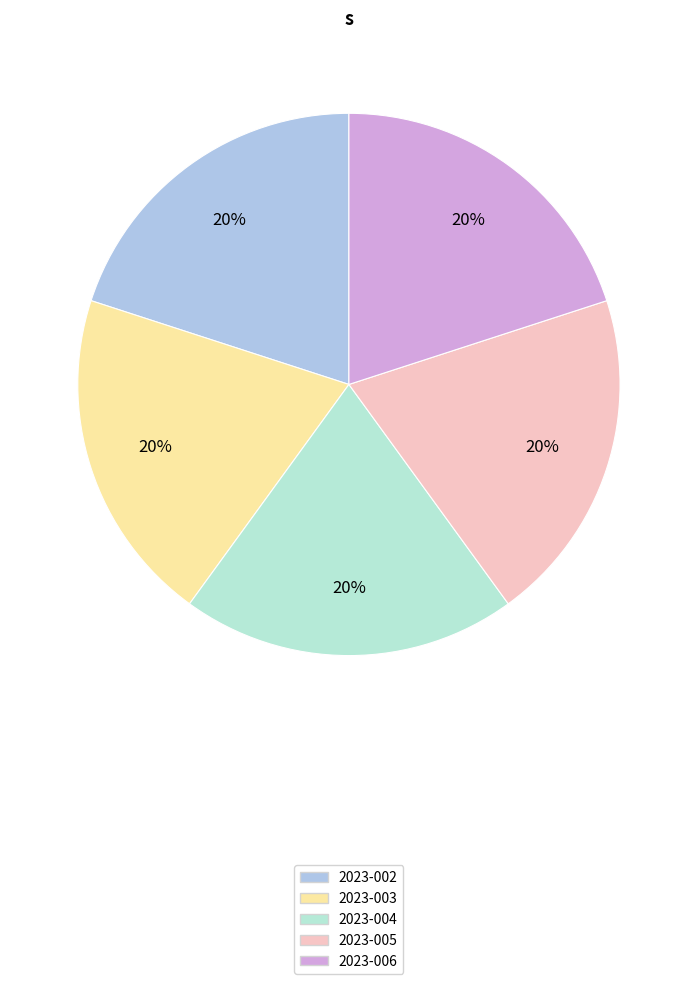

To the nearest percent, what portion does 2023-002 represent?

20%